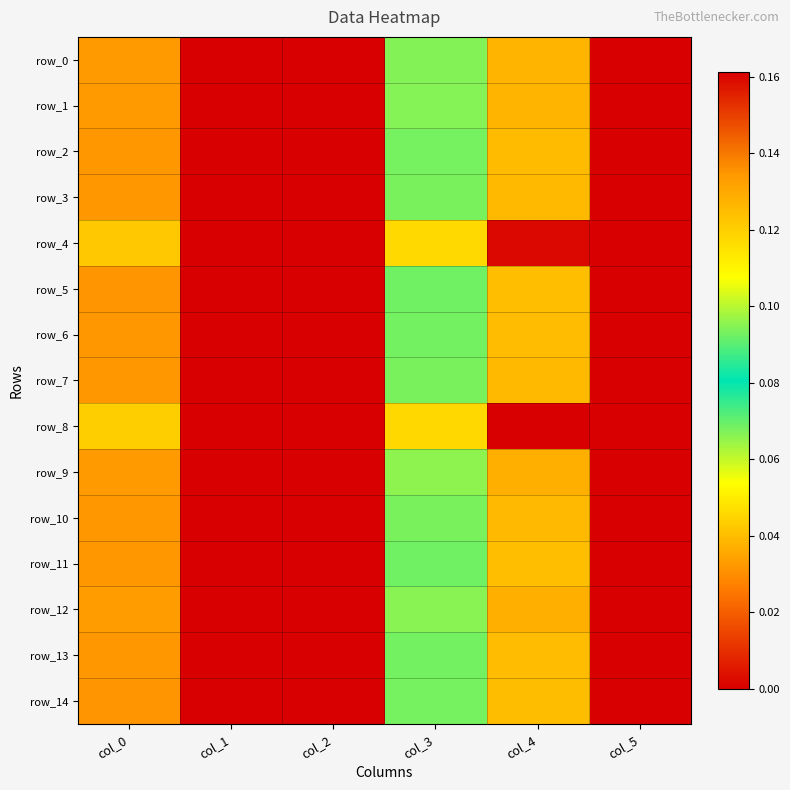

At which label is row_2 closest to 0?

col_1